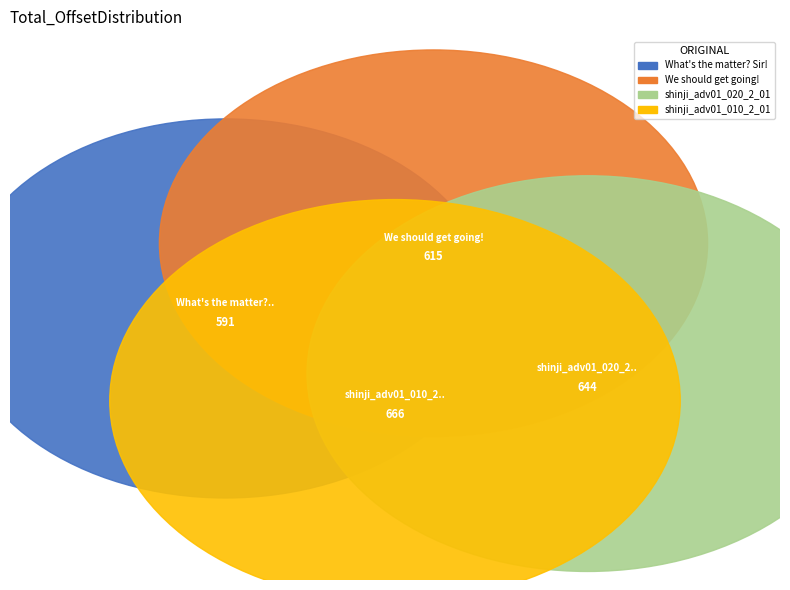

What is the change in value from We should get going! to shinji_adv01_020_2_01?

+29